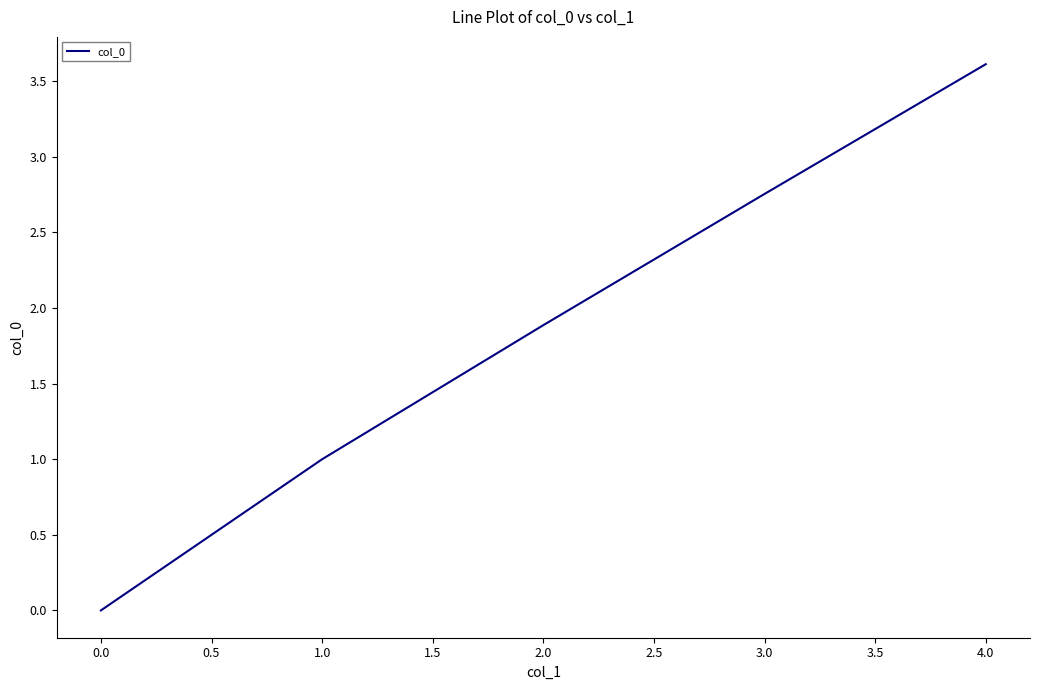

What position from the right is 4.0?

1